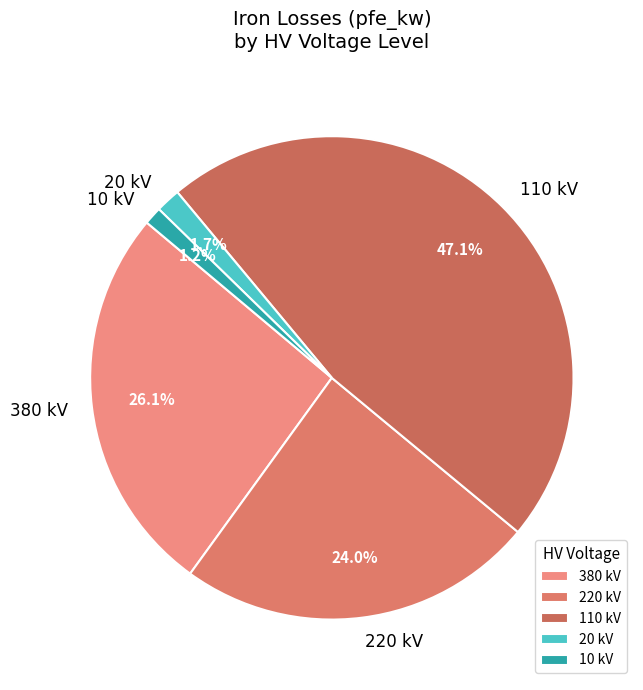

Count the number of slices in the pie.

5